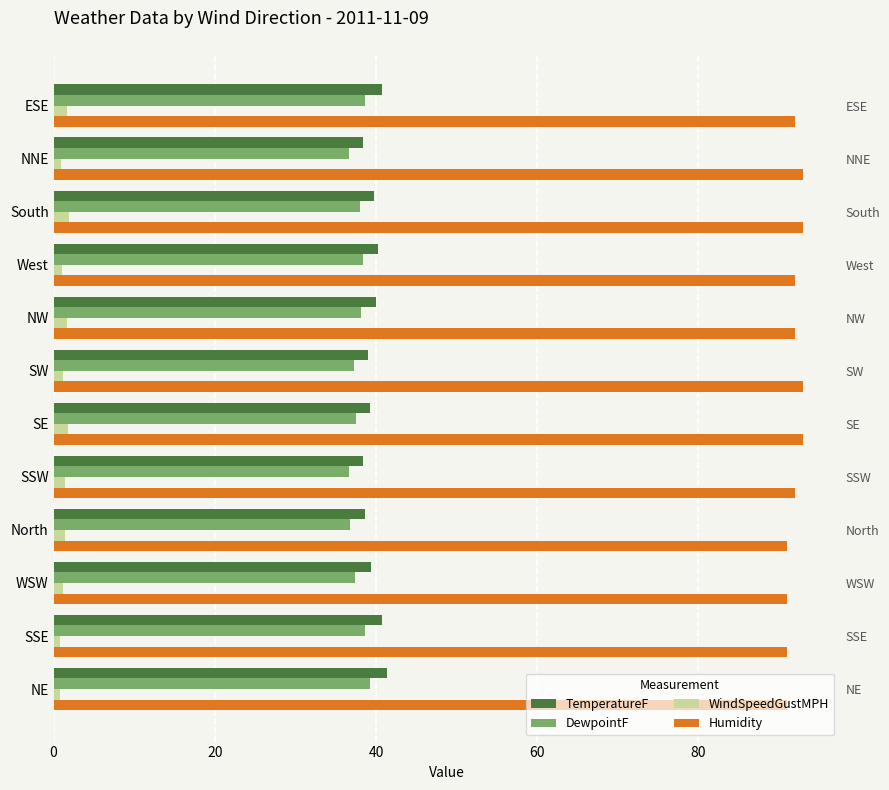

How many bars are there in total?

48